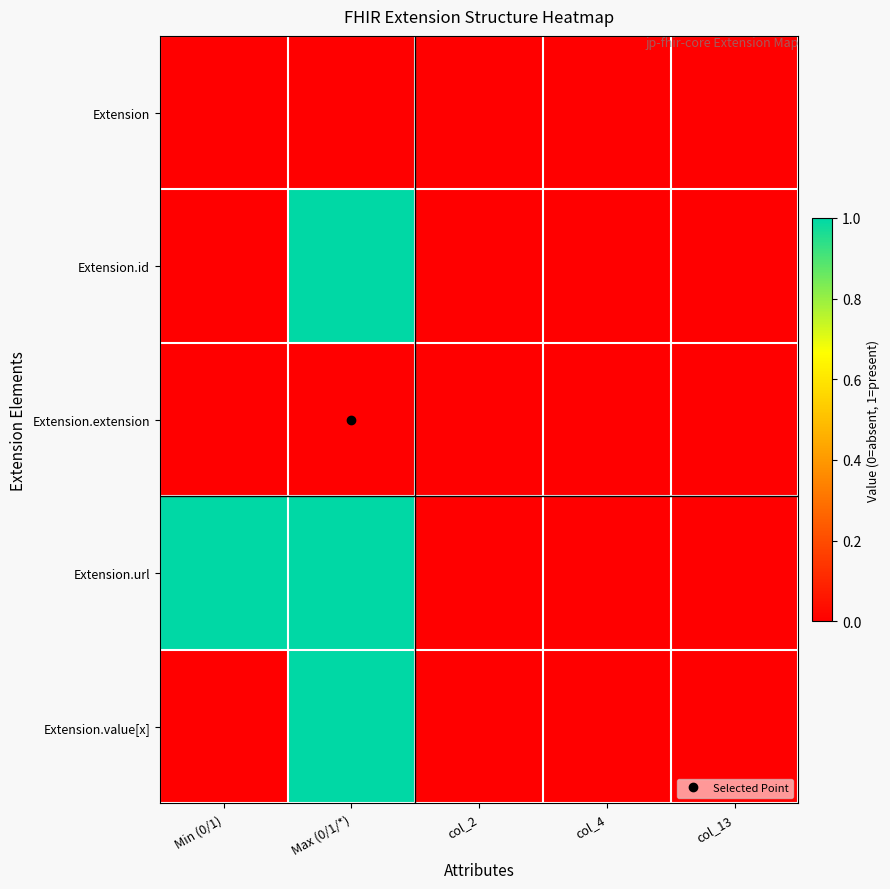

Between Min (0/1) and Max (0/1/*), which is larger?

Min (0/1)